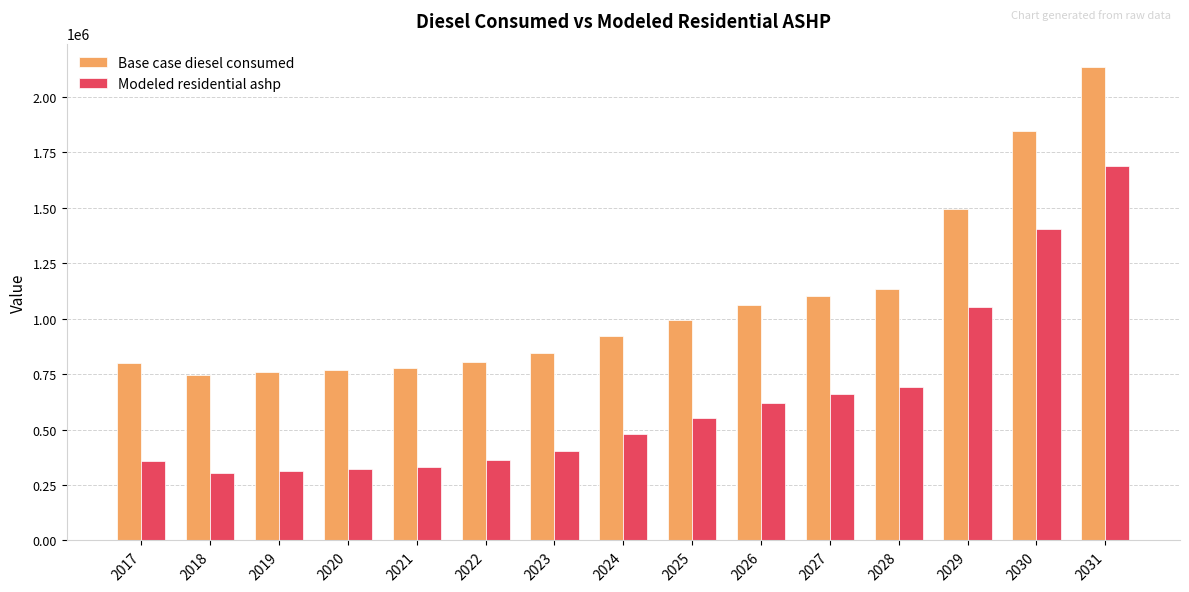

True or false: Base case diesel consumed has a value of 1104063.5 at 2027.

True